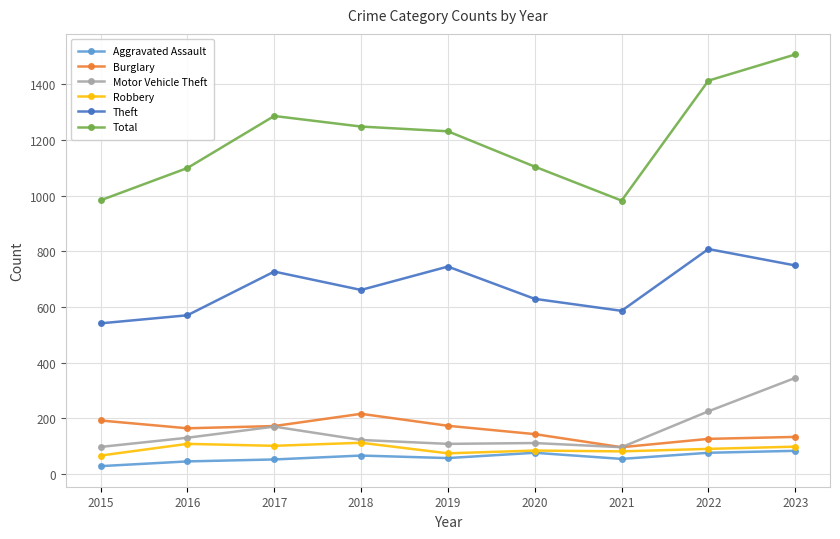

What are all the series names shown in the legend?

Aggravated Assault, Burglary, Motor Vehicle Theft, Robbery, Theft, Total